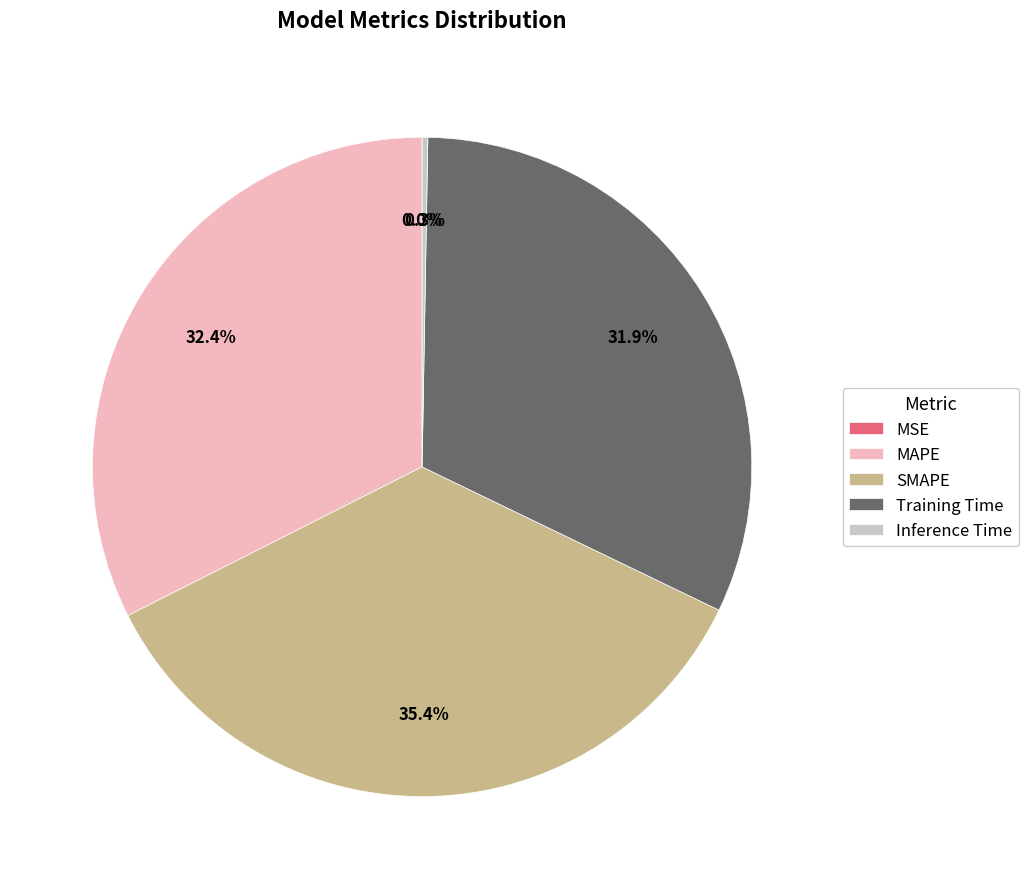

To the nearest percent, what is the difference between the largest and smallest slice percentages?

35%